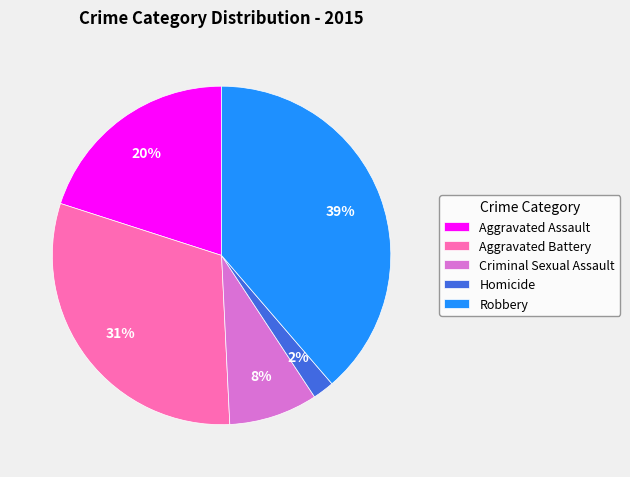

Is there a majority slice in this chart?

No